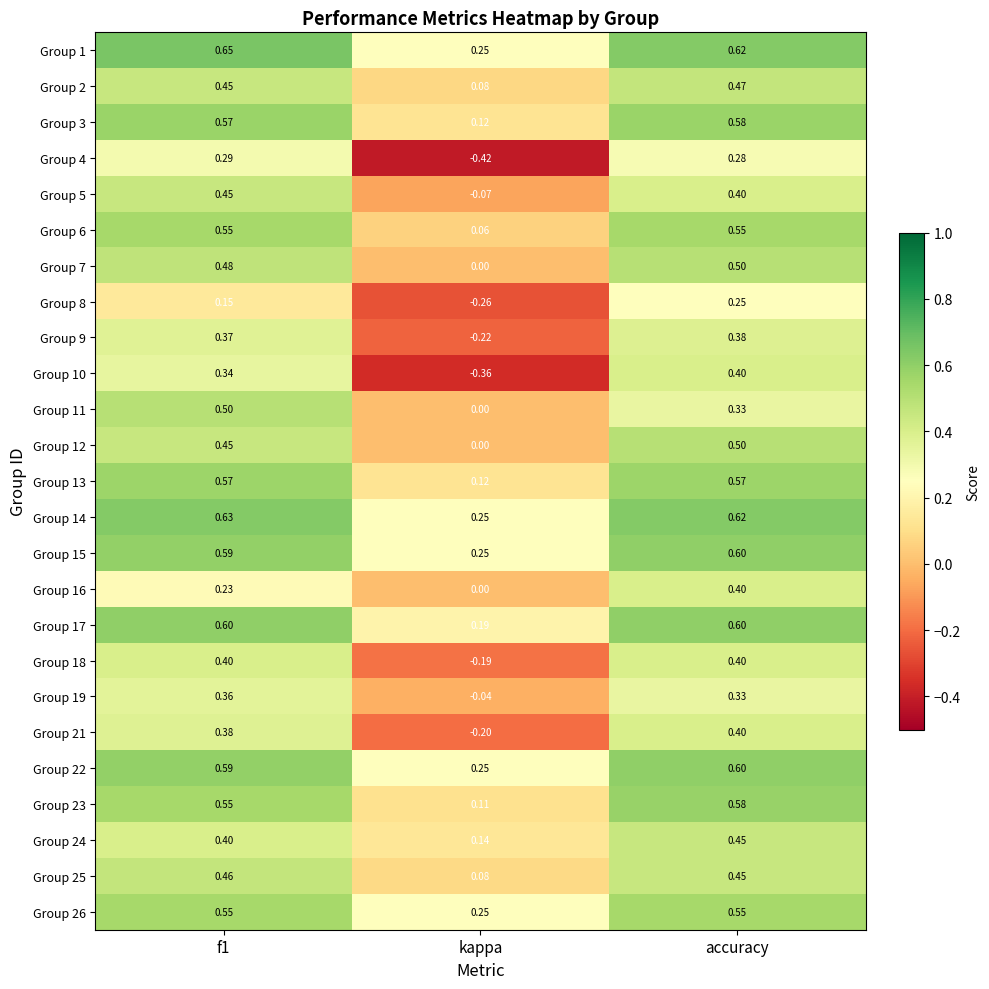

Which label corresponds to the smallest value in the chart?

kappa